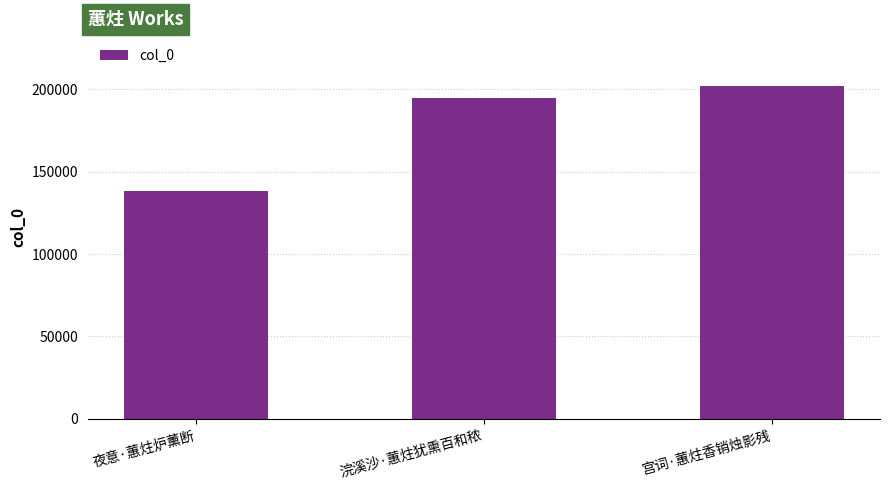

What is the value of the 2nd bar from the left?

194826